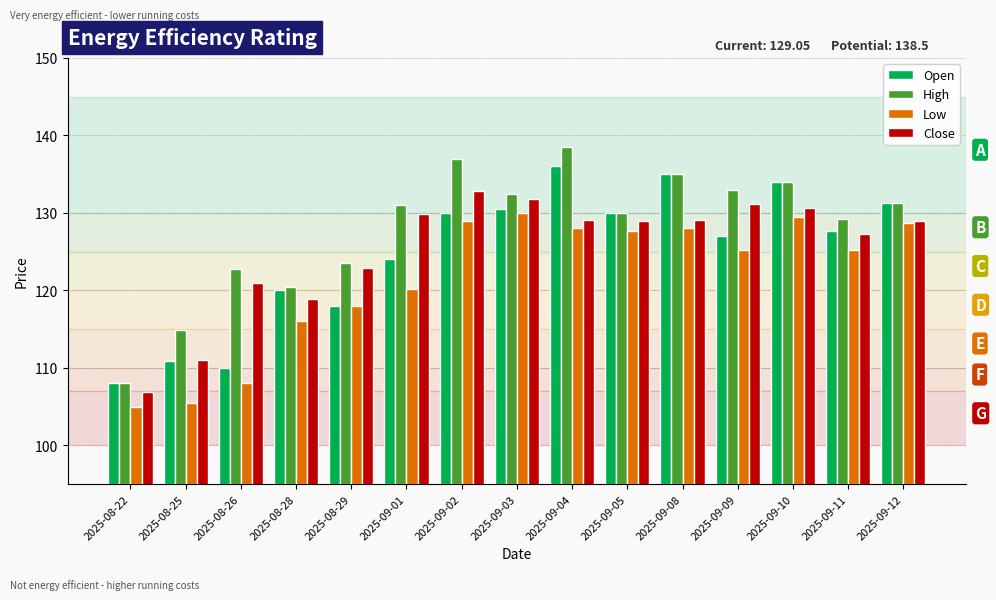

How many bars are there in each group?

4